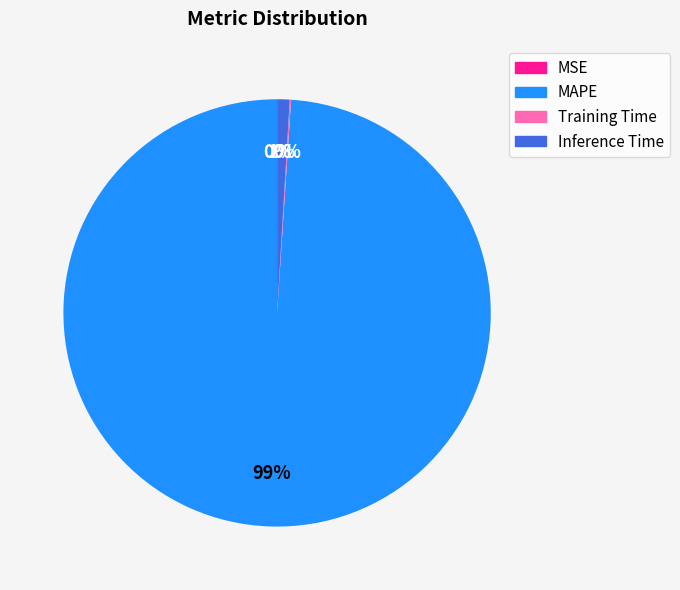

To the nearest percent, what is the average slice percentage?

25%